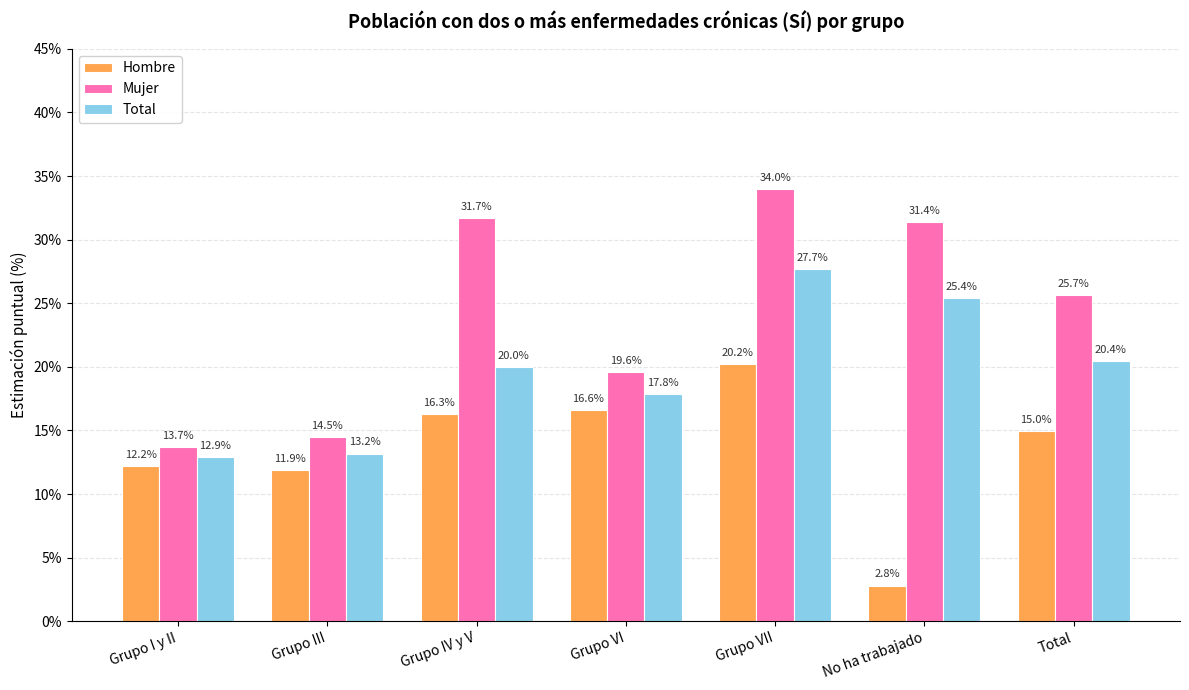

Which series has the widest spread of values?

Mujer